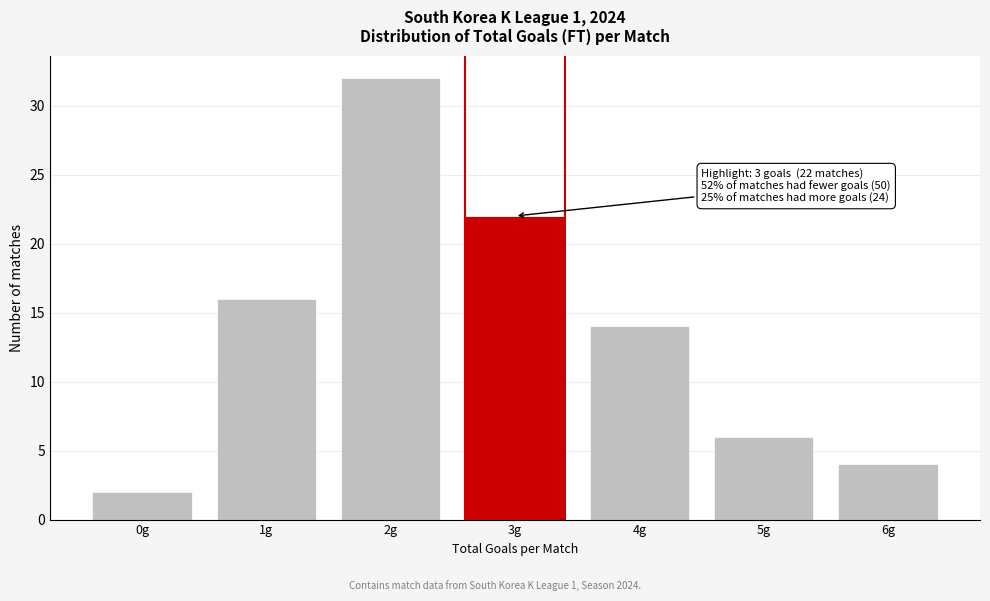

Reading left to right, what are all the values shown in this chart?

0g=2	1g=16	2g=32	3g=22	4g=14	5g=6	6g=4